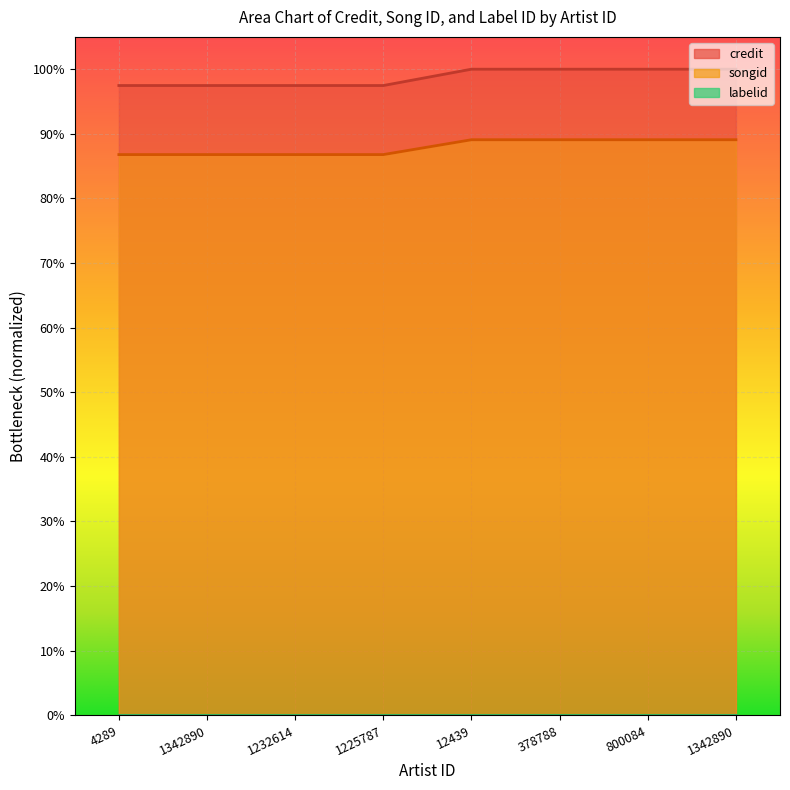

How many songid values are between 0 and 1?

8